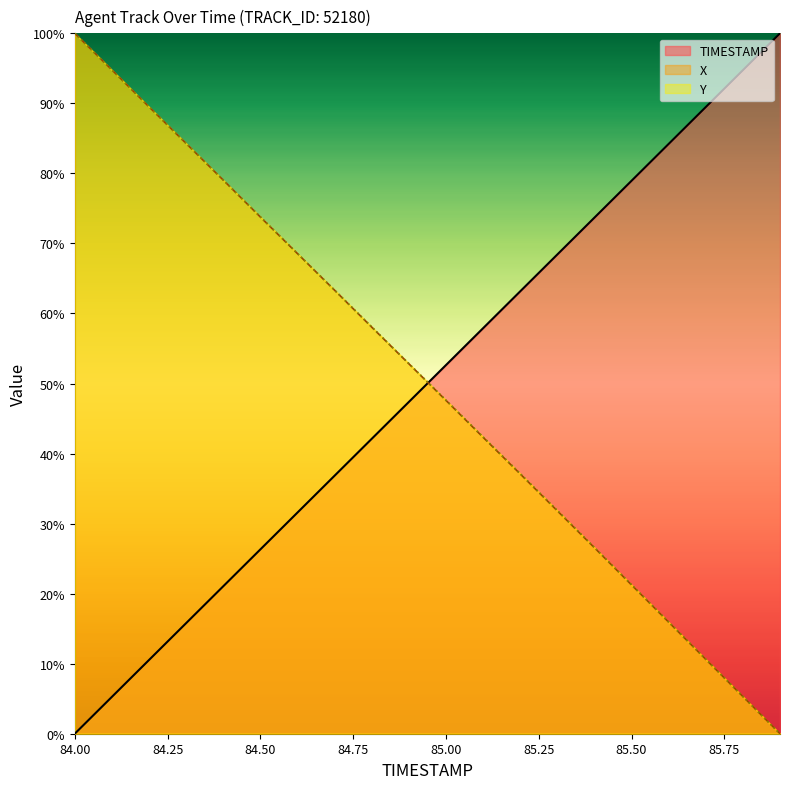

At which category is the sum across all series the highest?

84.00